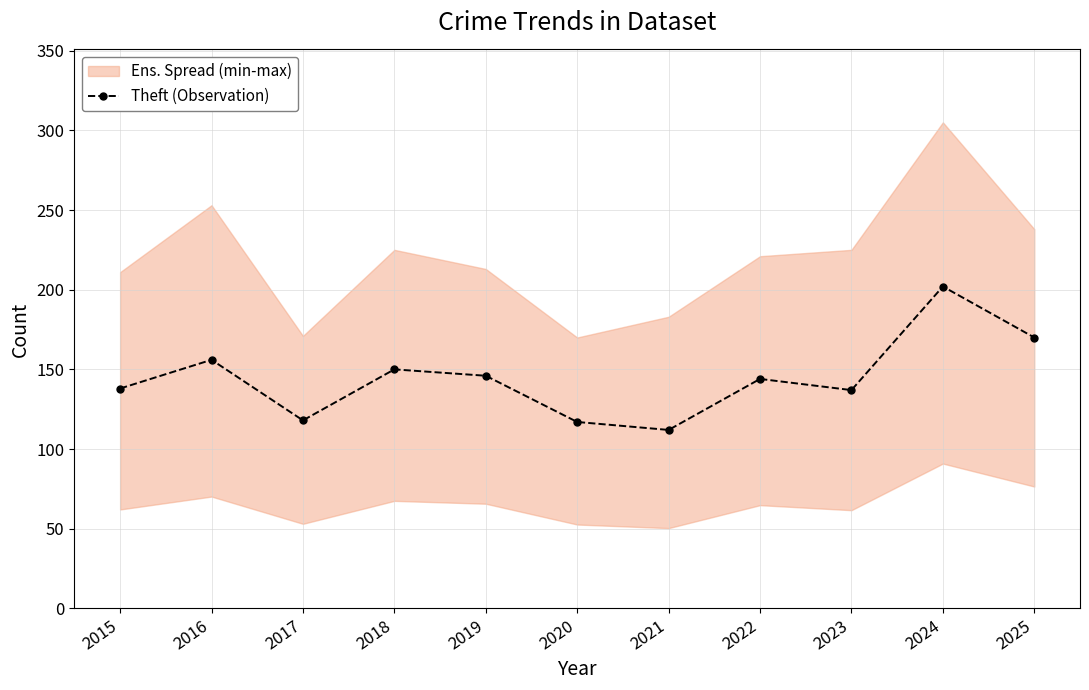

Is this an area chart (filled region under the line)?

No